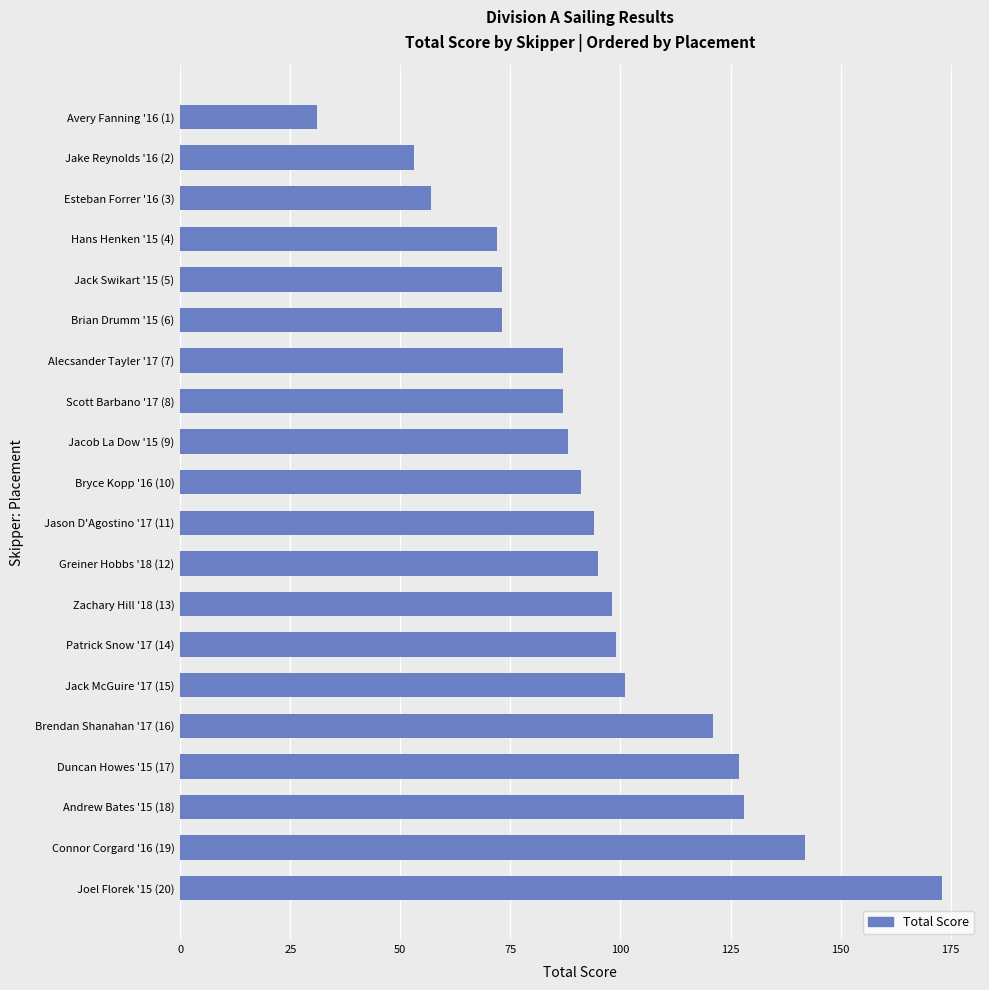

What is the sum of the values at Duncan Howes '15 (17) and Brian Drumm '15 (6)?

200